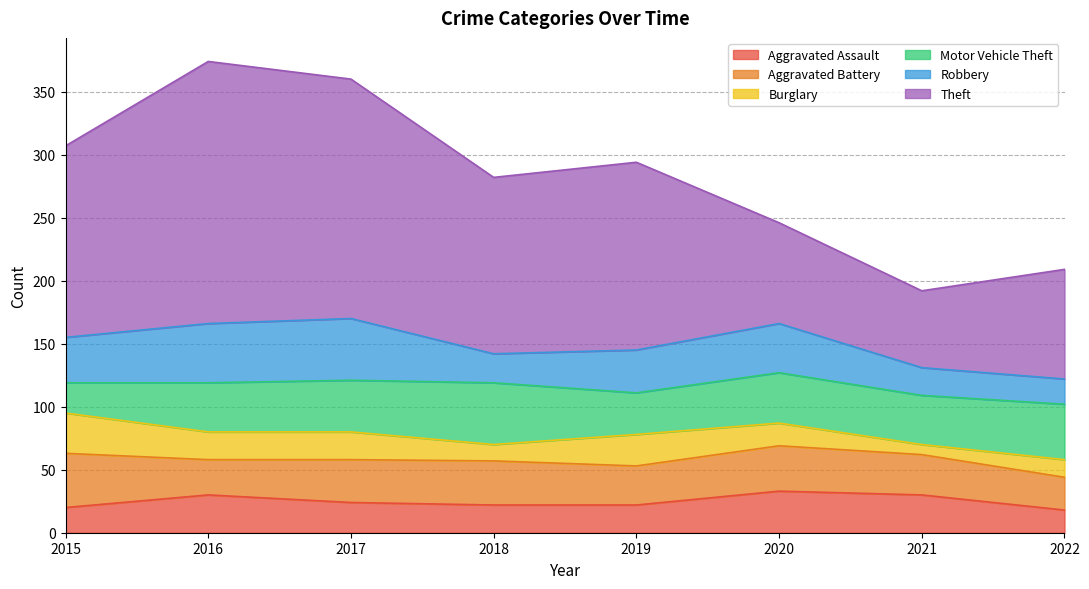

How many data points in Theft are less than 149?

4